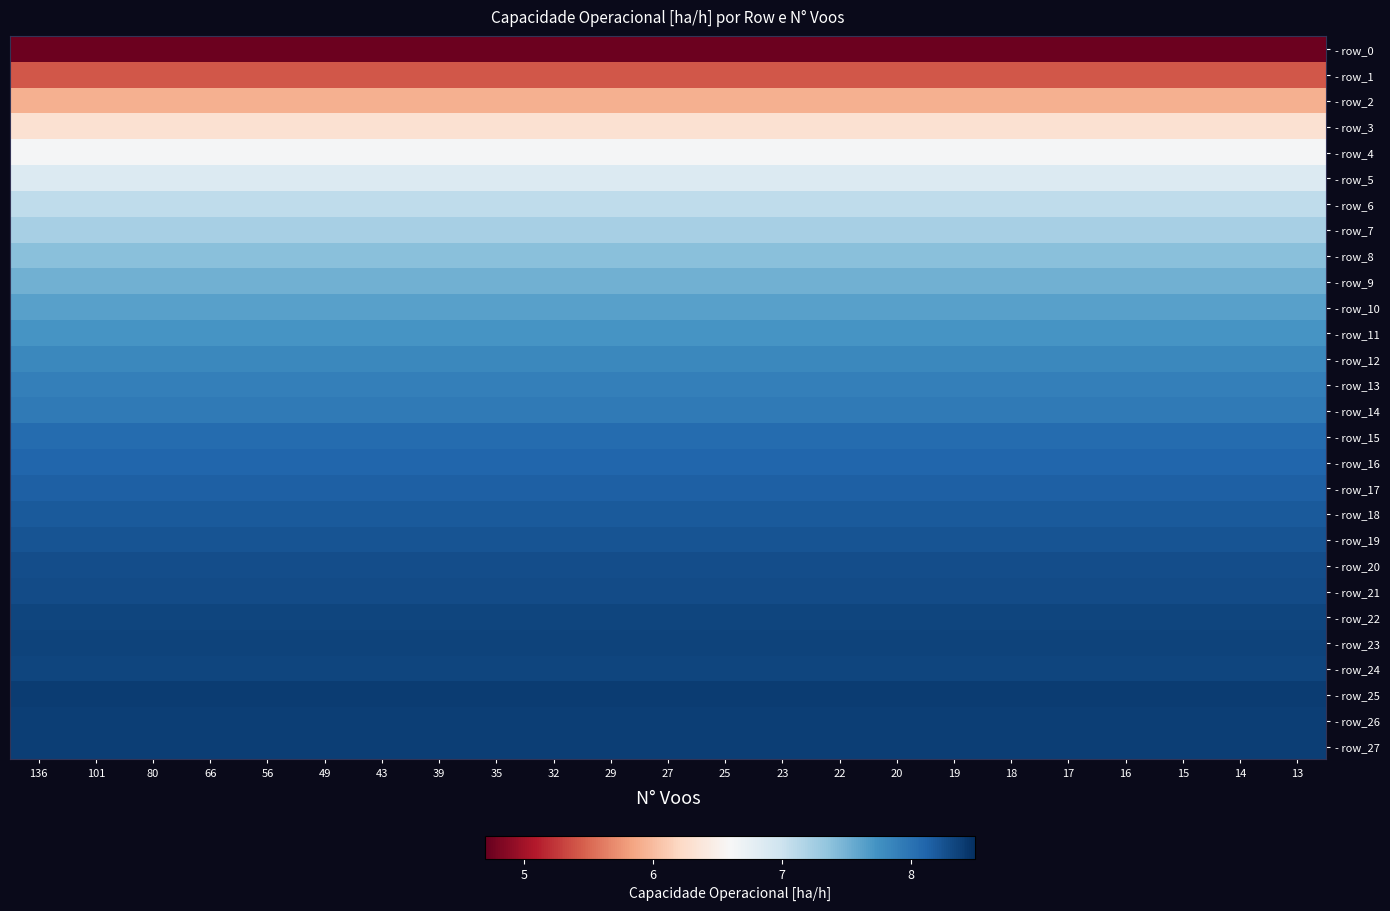

Which category has the highest value across all series?

136